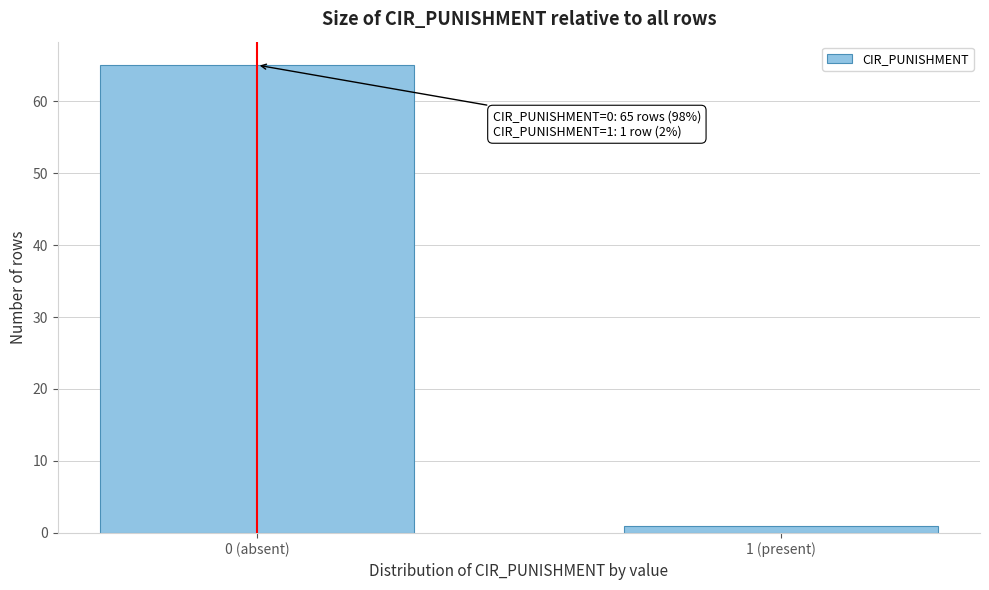

Reading right to left, extract all data points from this chart.

1	65